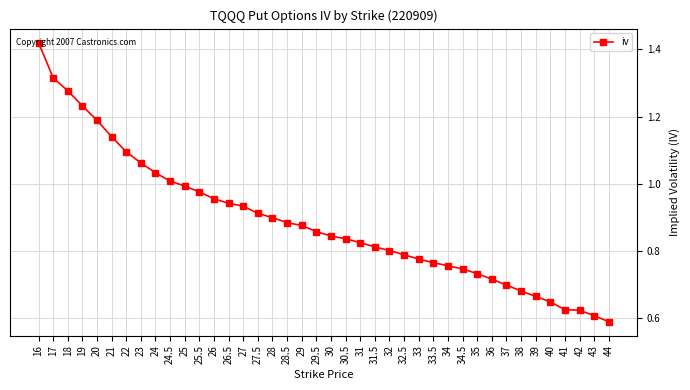

What is the sum of the values at 26 and 40?

1.6